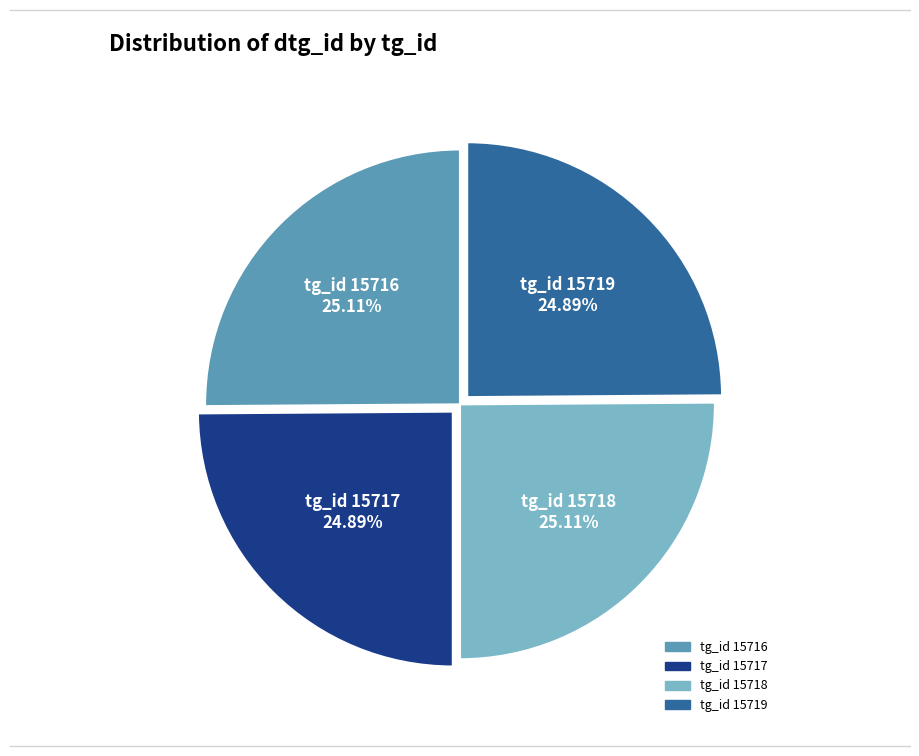

Does any single category account for the majority?

No